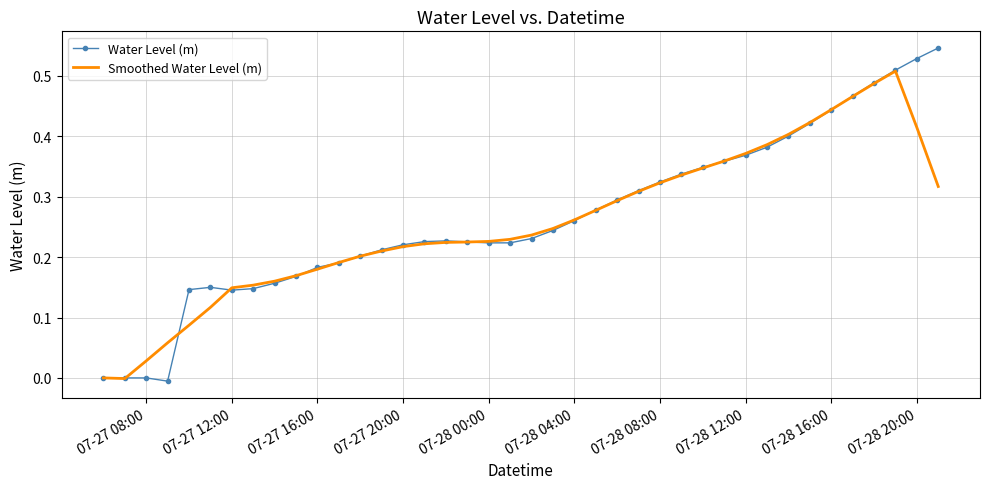

Rank the series by their average value, from highest to lowest.

Water Level (m), Smoothed Water Level (m)